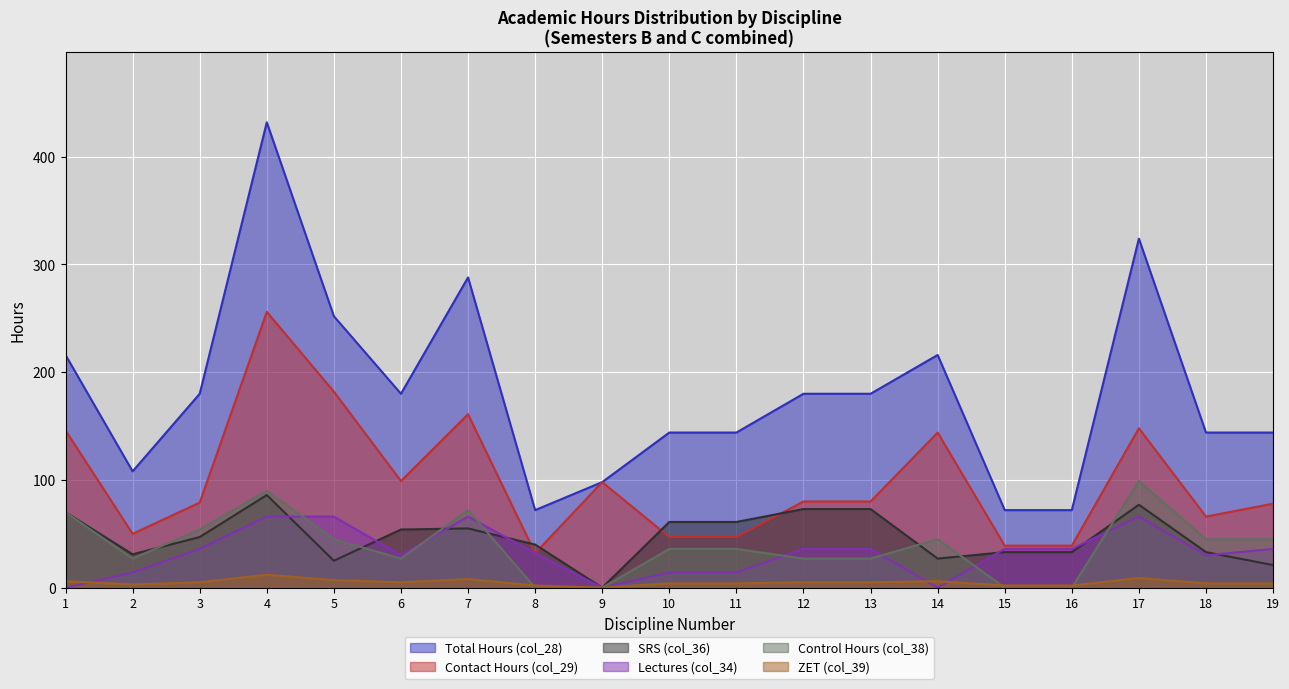

What is the difference between the maximum and minimum values in the Contact Hours (col_29) series?

224